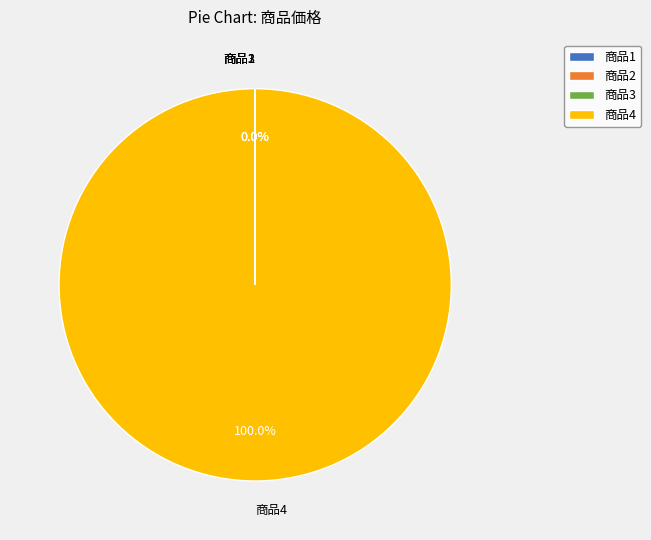

Which category accounts for the majority?

商品4